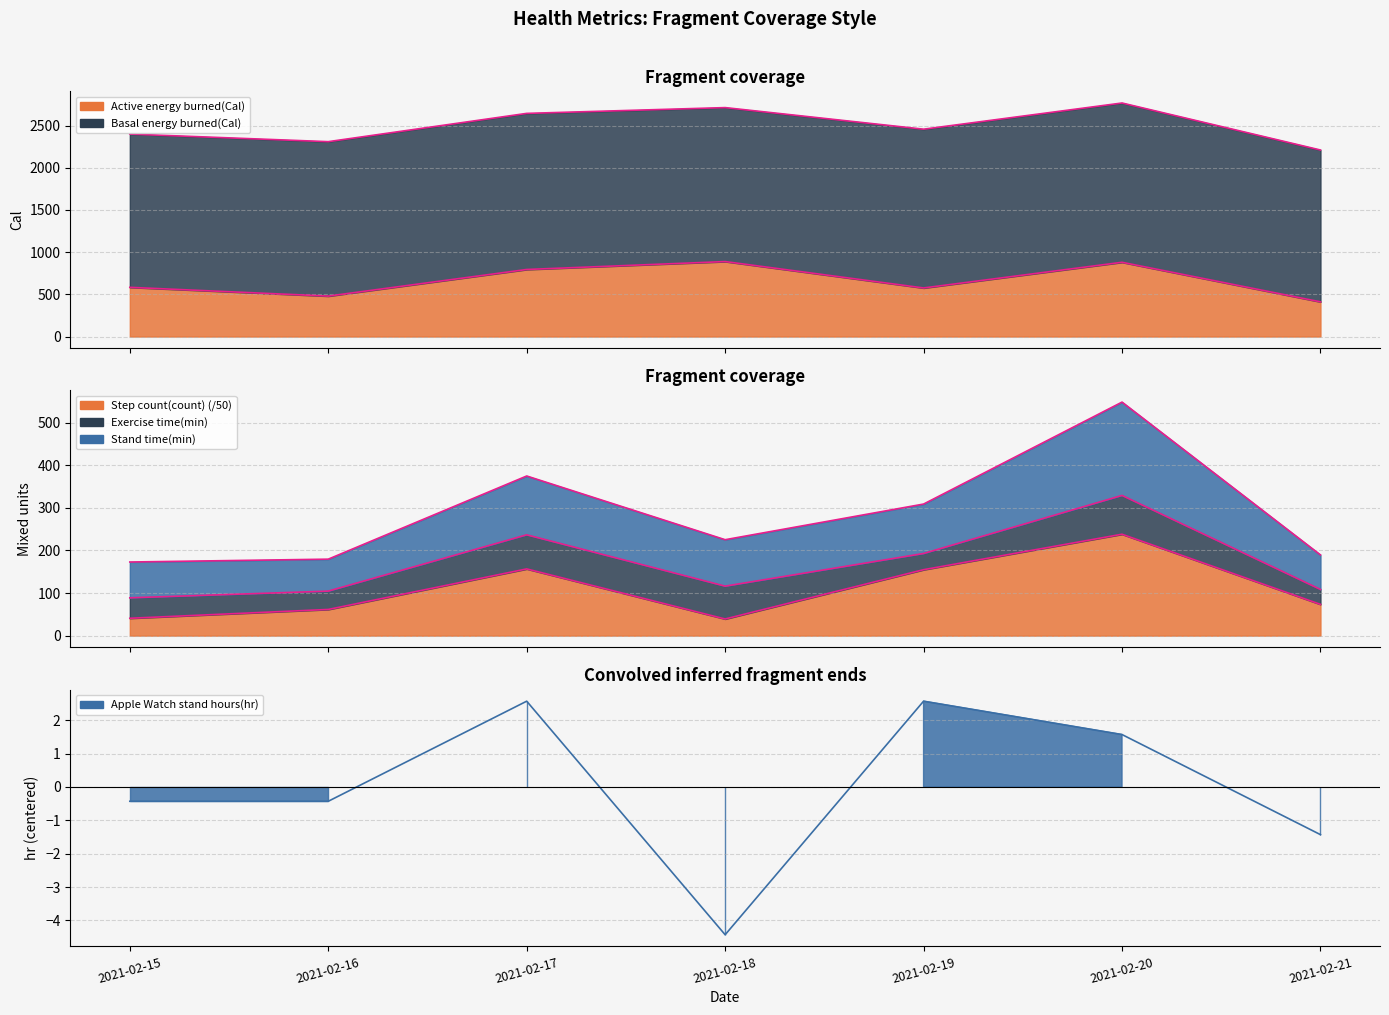

At which category does the chart reach its peak across all series?

2021-02-18